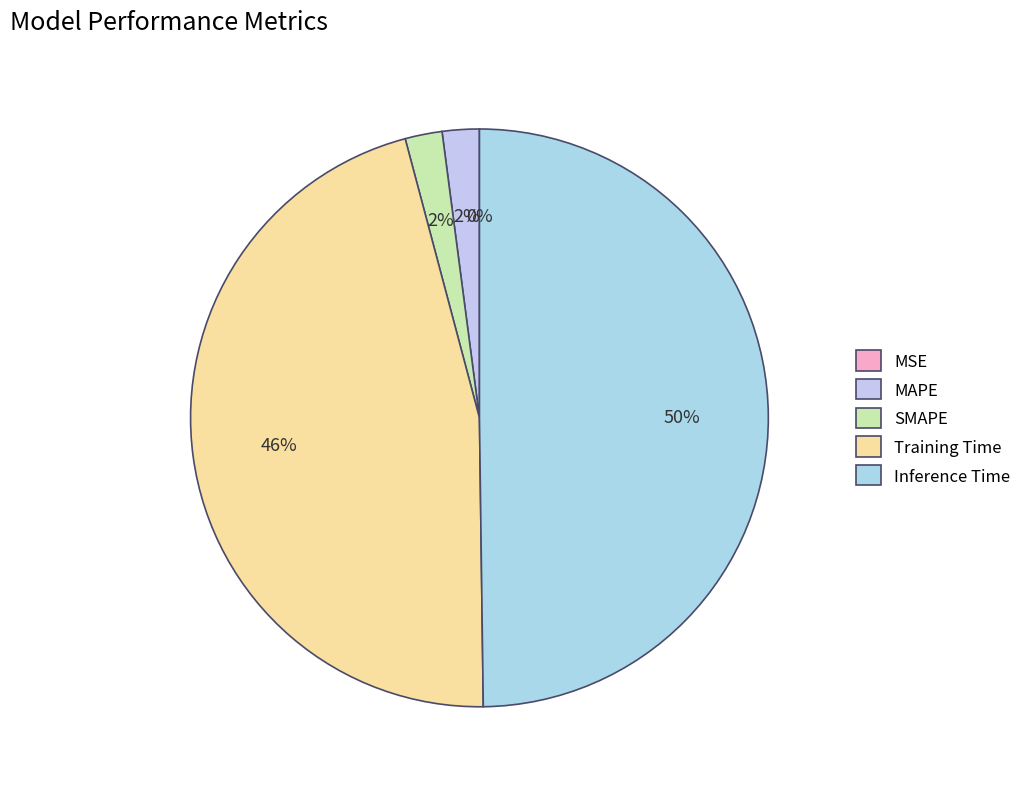

True or false: SMAPE accounts for 2% of the total.

True